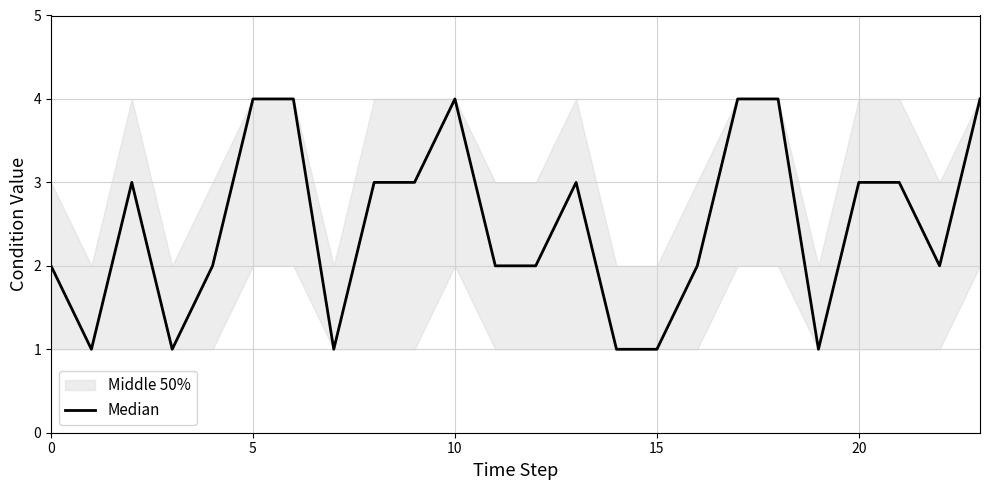

Which category has the highest value across all series?

5